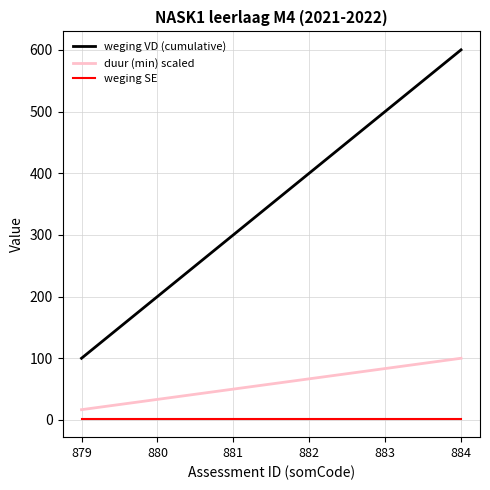

What is the average value of the weging VD (cumulative) series?

350.0